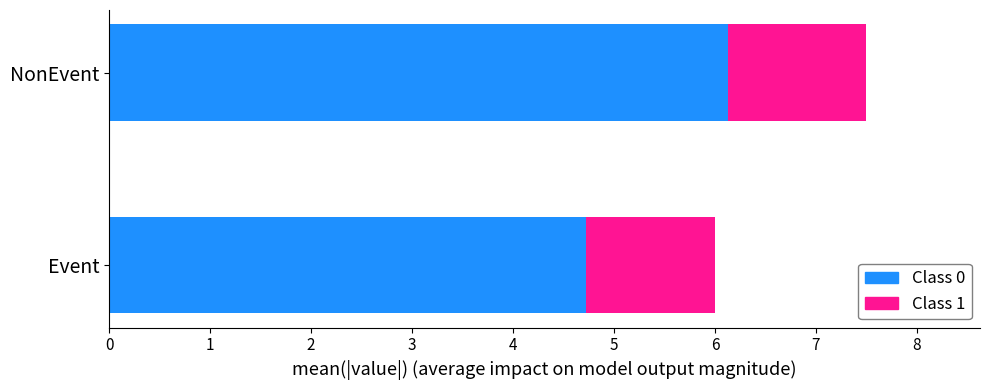

At which category is the sum across all series the highest?

NonEvent